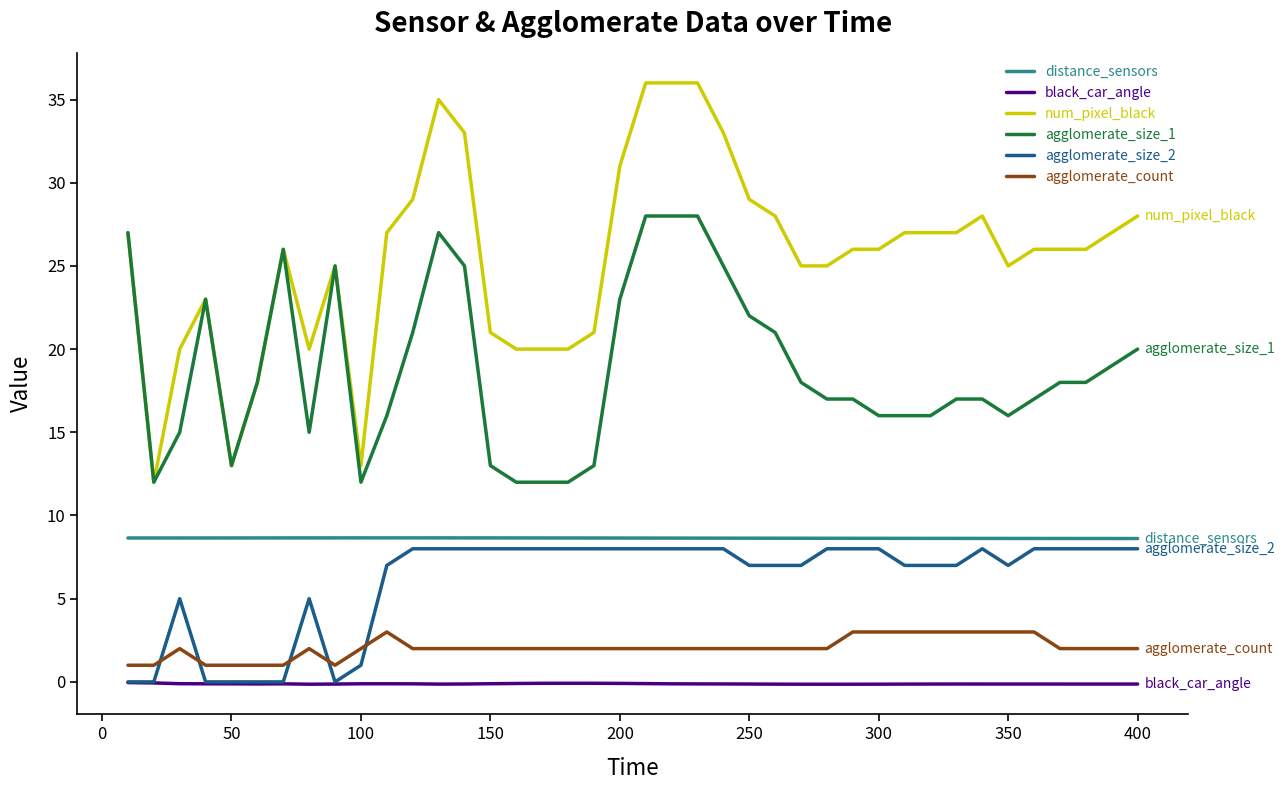

Which series has the largest total across all categories?

num_pixel_black